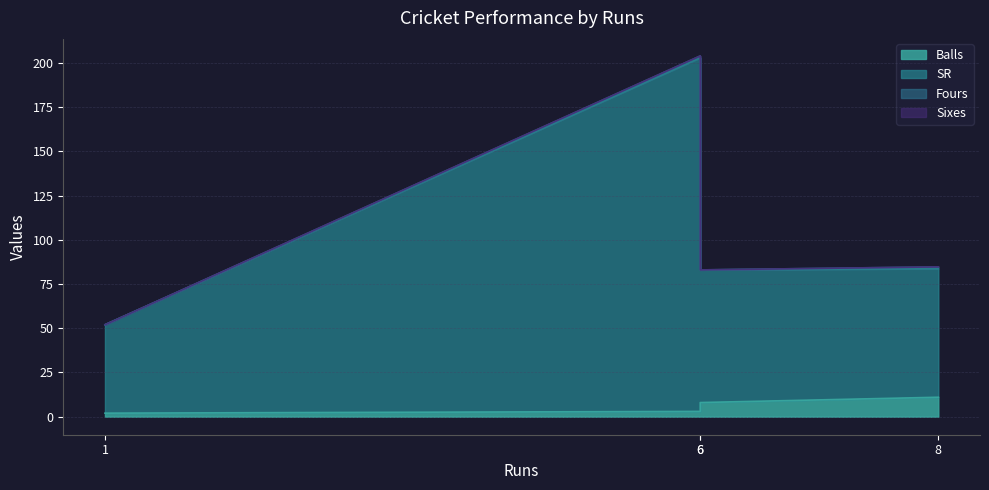

Is it true that SR equals 72.7 at 8?

True